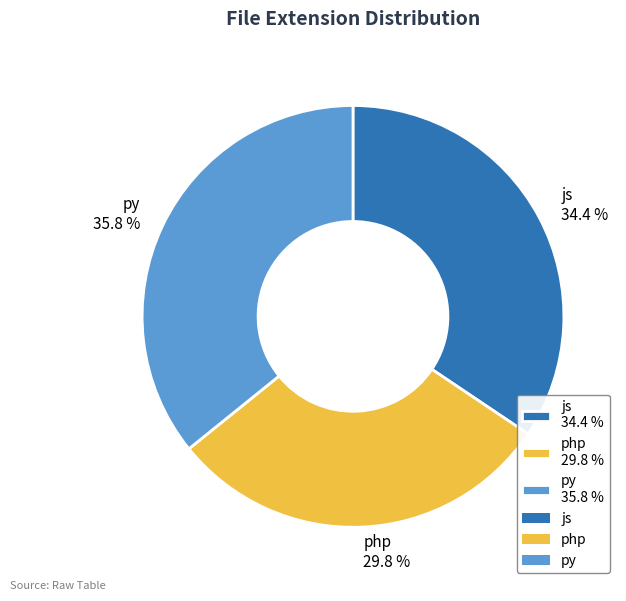

What is the largest slice in the pie chart?

py